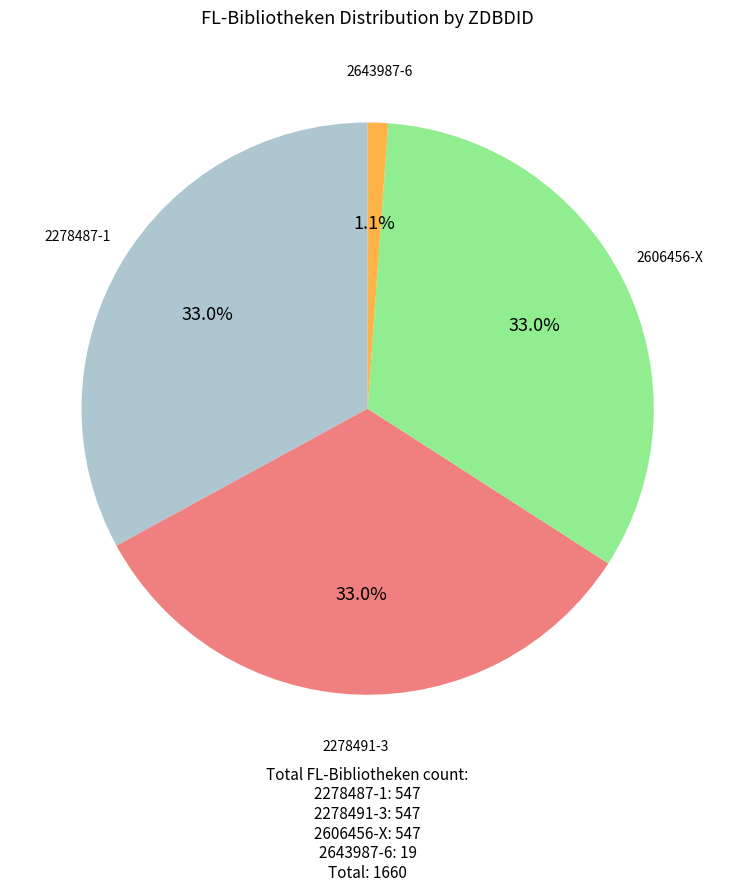

Which category has the smallest portion of the pie?

2643987-6